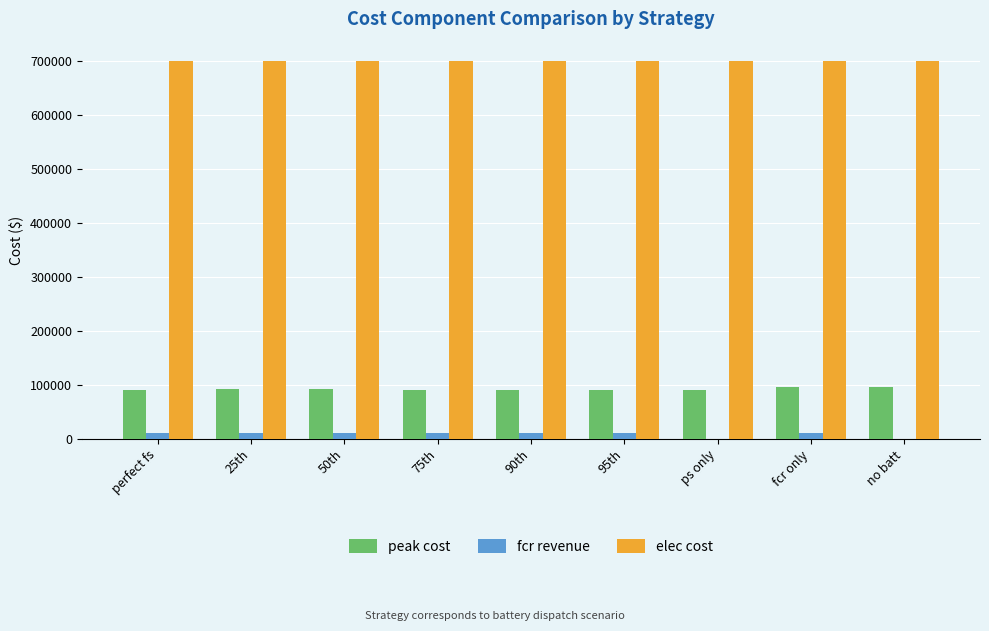

Is the value of elec cost at 75th greater than the value of fcr revenue at 50th?

Yes